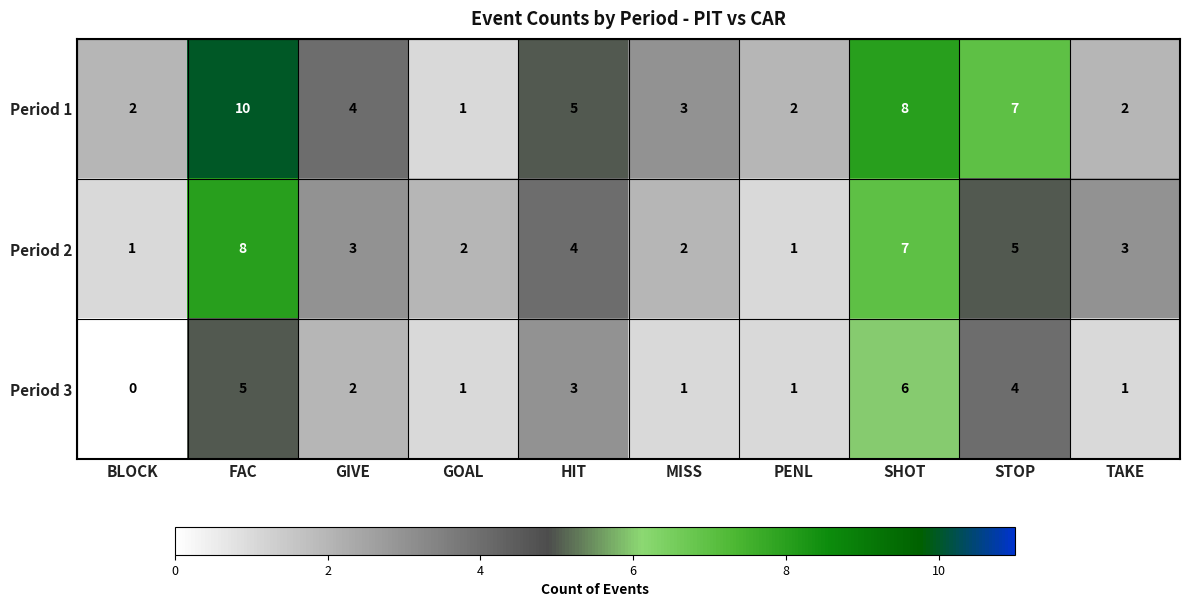

What is the difference between the Period 1 values at STOP and BLOCK?

5